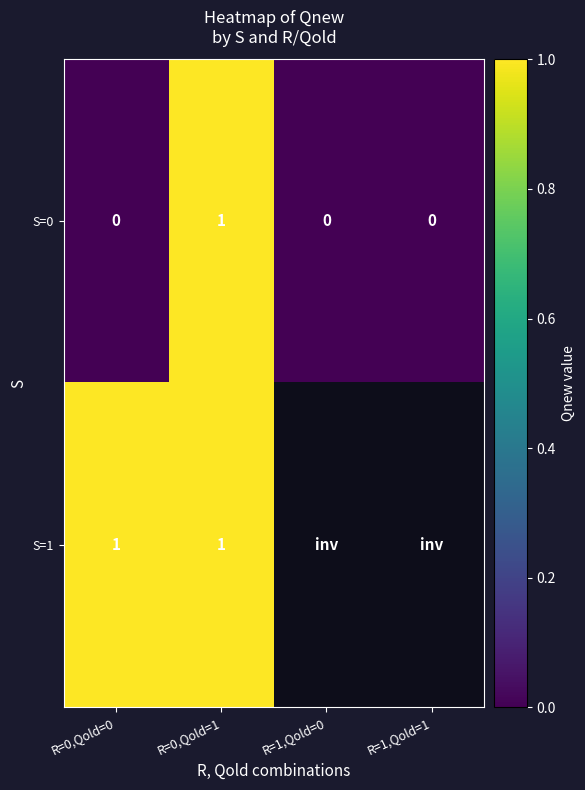

Which category has the highest value in the S=0 series?

R=0,Qold=1